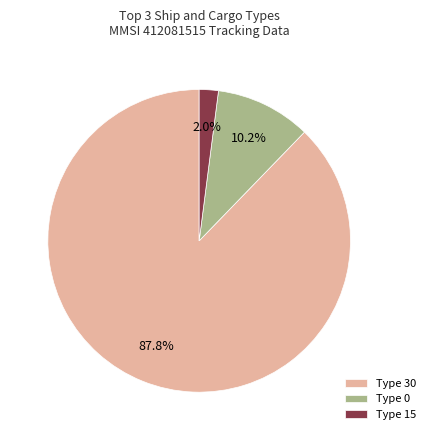

Between Type 30 and Type 0, which is larger?

Type 30